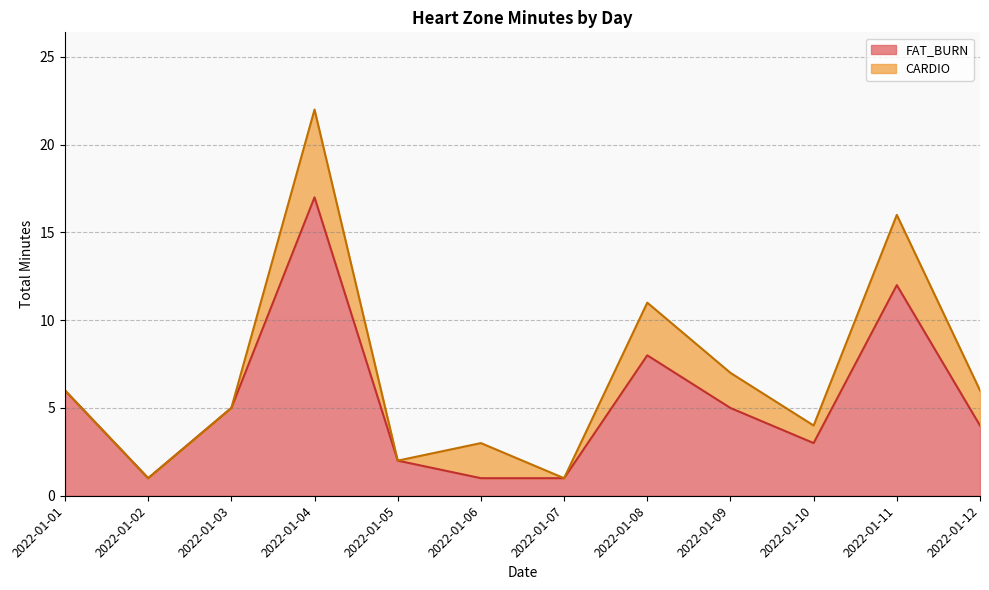

Rank the categories by value from highest to lowest.

2022-01-04, 2022-01-11, 2022-01-08, 2022-01-01, 2022-01-03, 2022-01-09, 2022-01-12, 2022-01-10, 2022-01-05, 2022-01-02, 2022-01-06, 2022-01-07